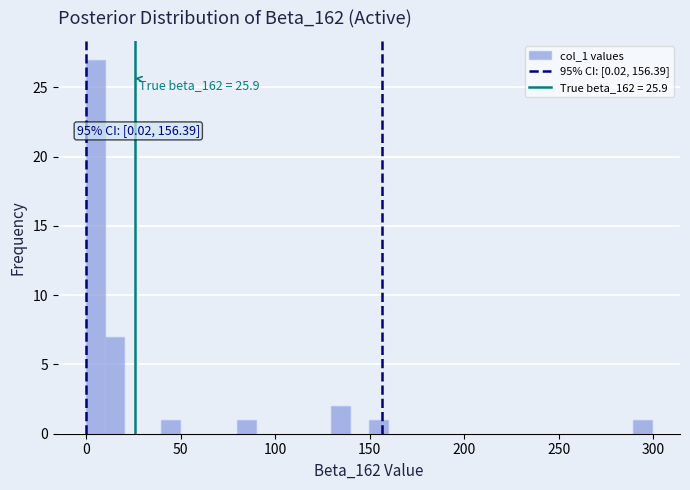

Read against the x-axis, roughly where is the centre of the tallest bar?

5